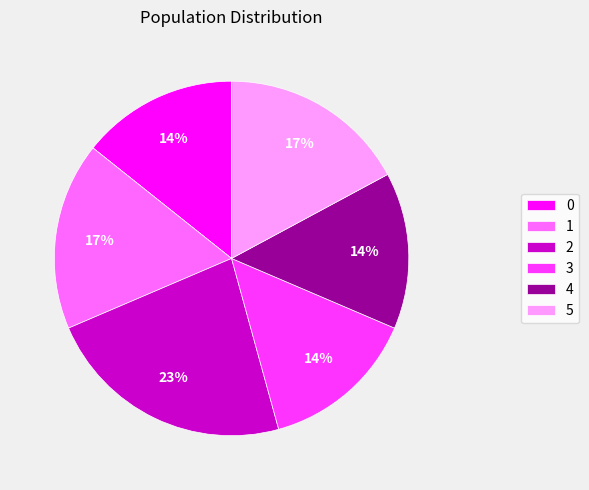

To the nearest percent, what portion does 5 represent?

17%